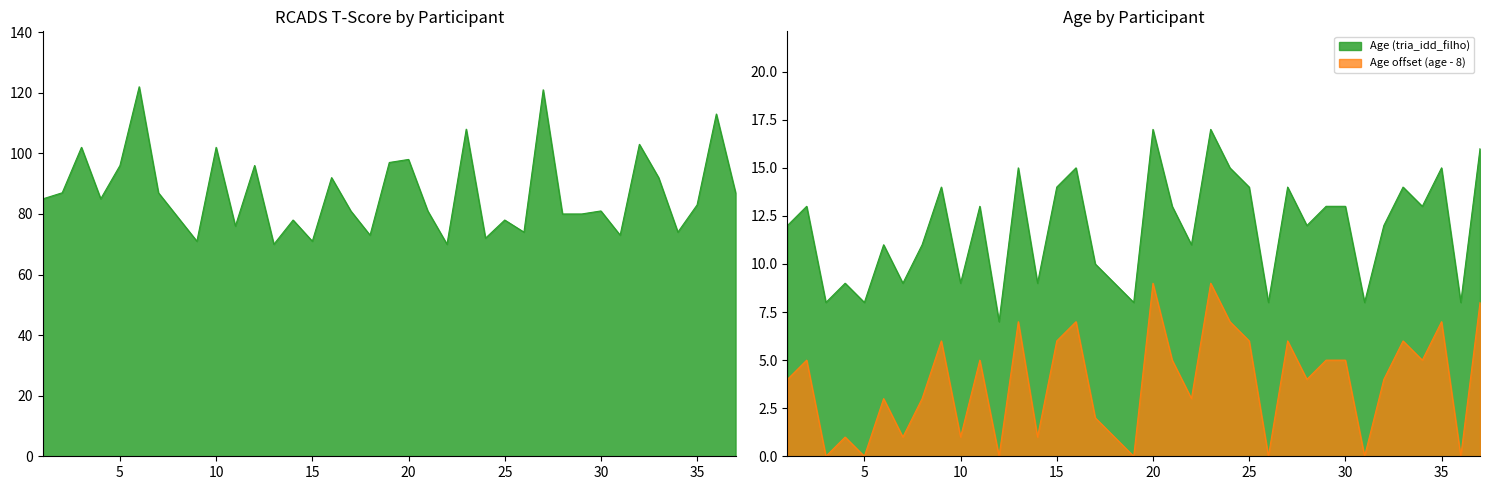

What is the sum of the Age values at 16 and 26?

23